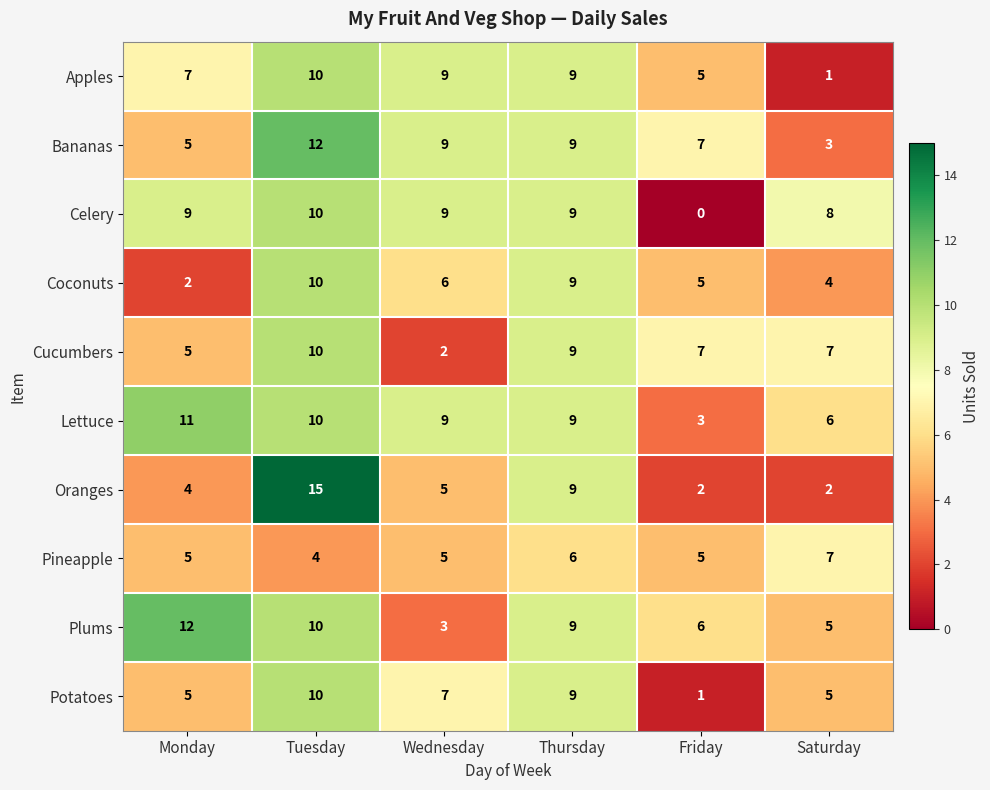

The value of Lettuce at Wednesday is 12. True or false?

False